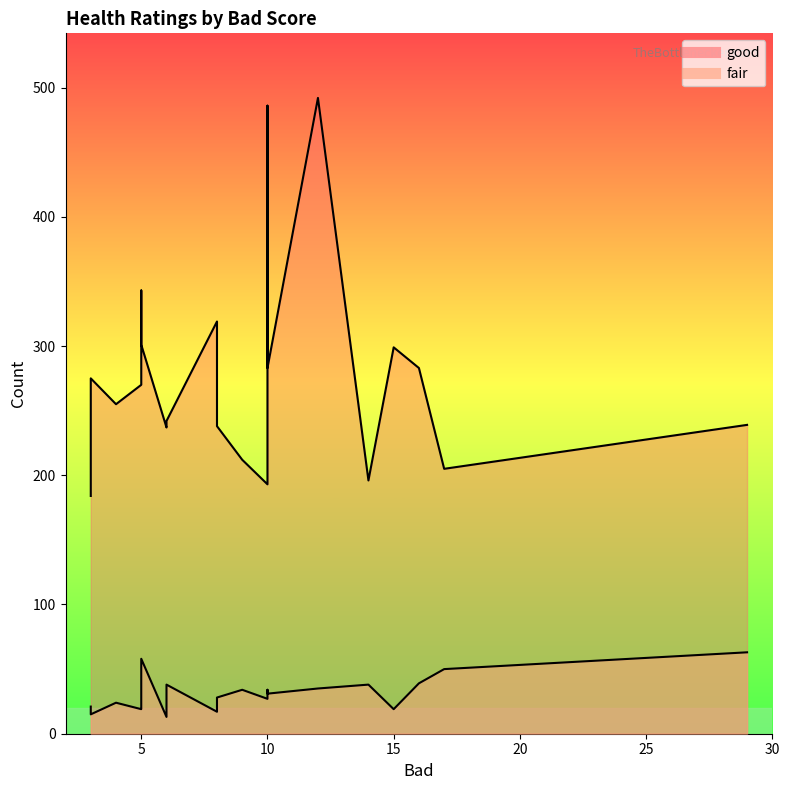

Rank the series at 13 from lowest to highest value.

fair, good